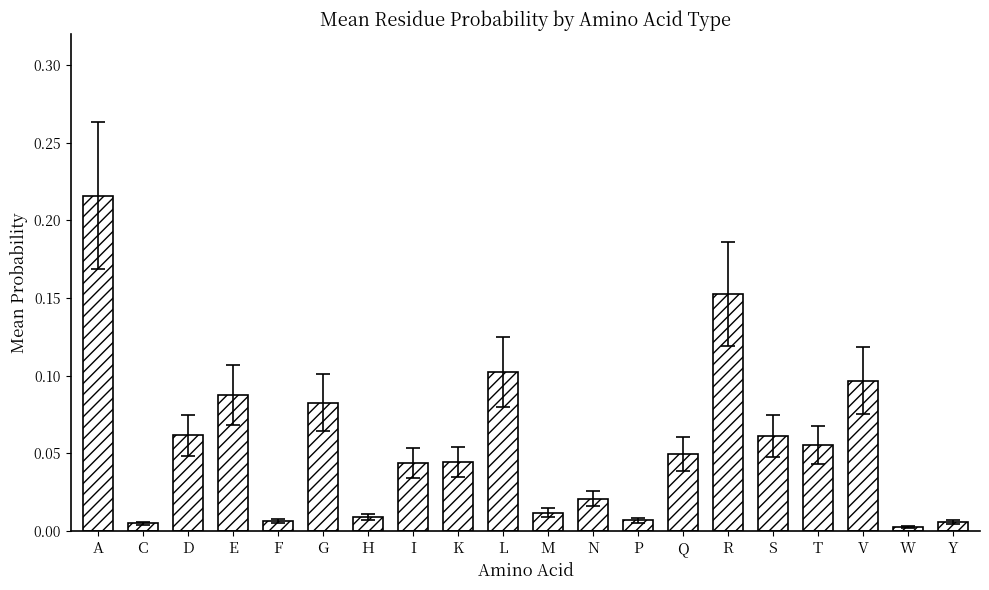

What is the label of the 19th bar from the left?

W